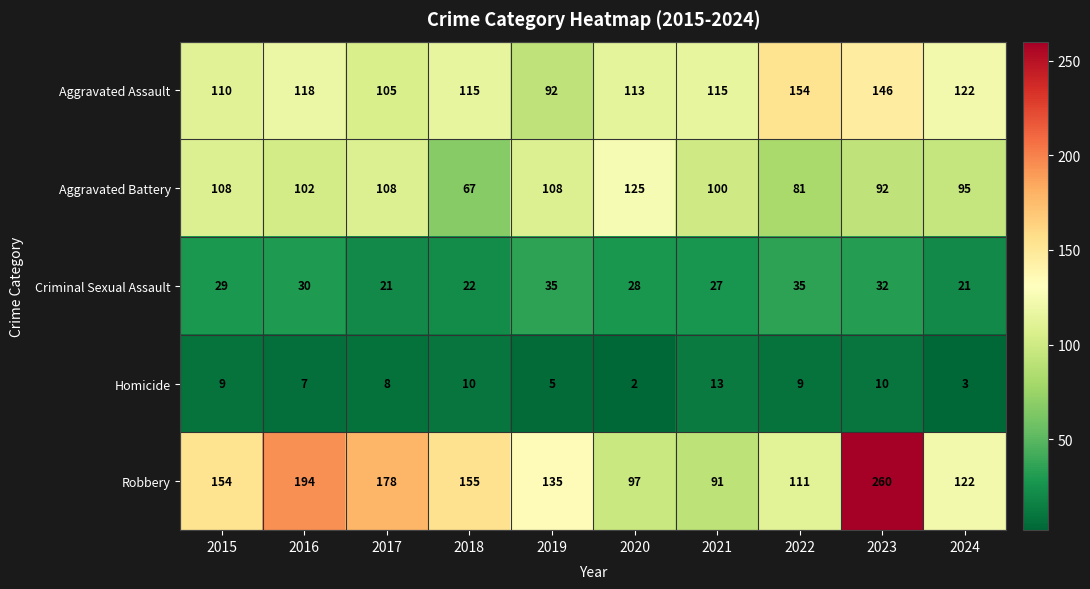

The Aggravated Battery series shows 67 at 2018. True or false?

True